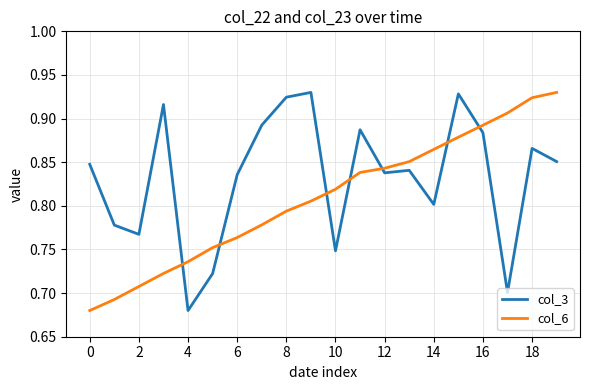

How many times do col_3 and col_6 cross each other?

7